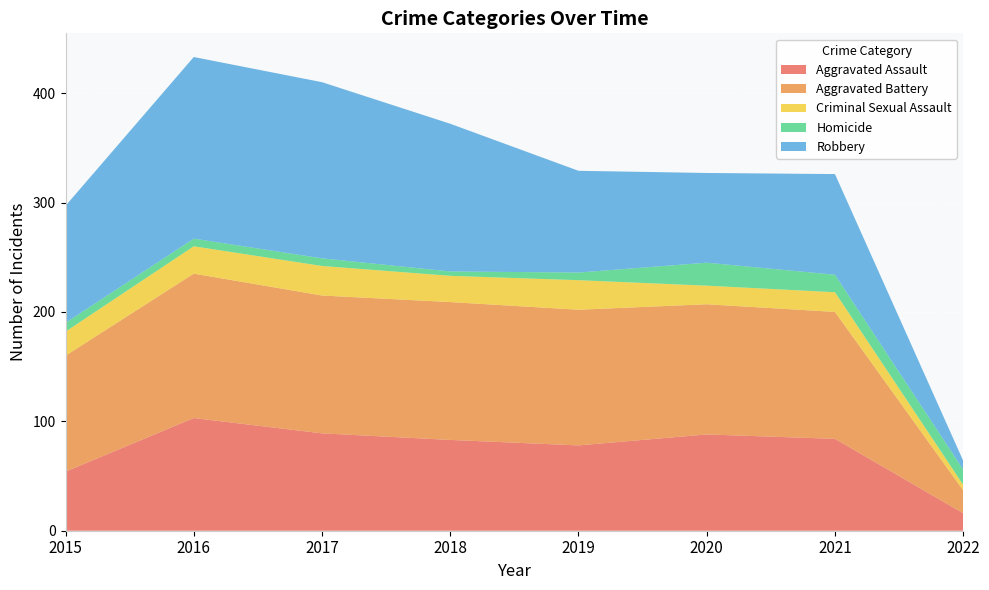

Reading left to right, extract all data points from this chart.

Aggravated Assault: 2015=54	2016=103	2017=89	2018=83	2019=78	2020=88	2021=84	2022=16
Aggravated Battery: 2015=106	2016=132	2017=126	2018=126	2019=124	2020=119	2021=116	2022=21
Criminal Sexual Assault: 2015=22	2016=25	2017=27	2018=24	2019=27	2020=17	2021=18	2022=5
Homicide: 2015=8	2016=7	2017=7	2018=4	2019=7	2020=21	2021=16	2022=14
Robbery: 2015=107	2016=166	2017=161	2018=135	2019=93	2020=82	2021=92	2022=8